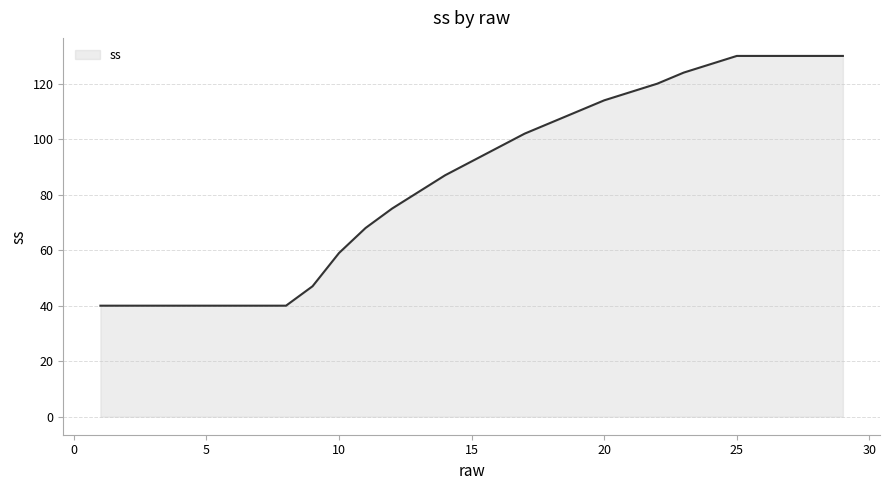

What is the maximum value shown in the chart?

130